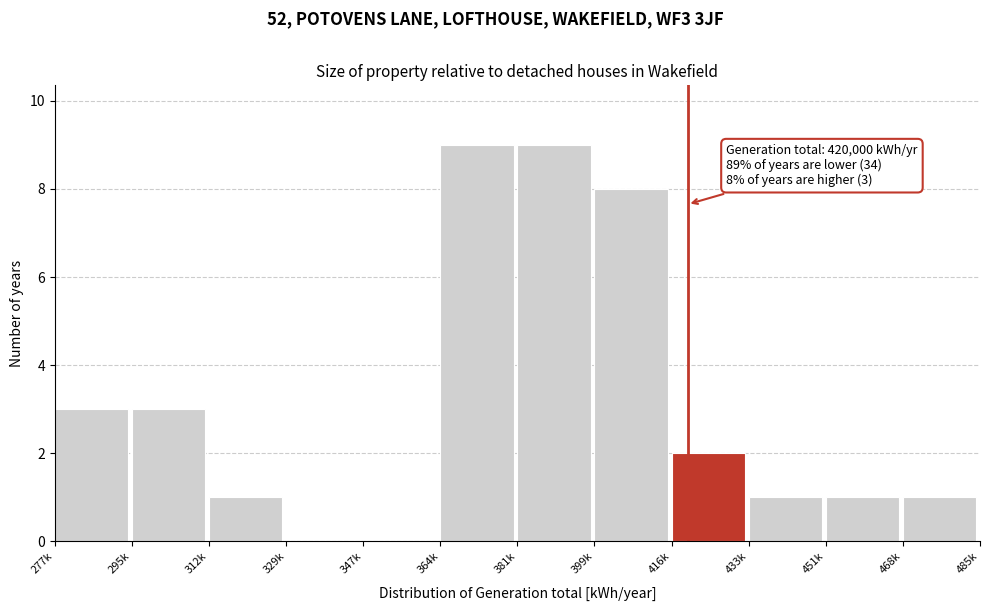

Reading left to right, list all the values displayed in this chart.

277k=3	295k=3	312k=1	329k=0	347k=0	364k=9	381k=9	399k=8	416k=2	433k=1	451k=1	468k=1